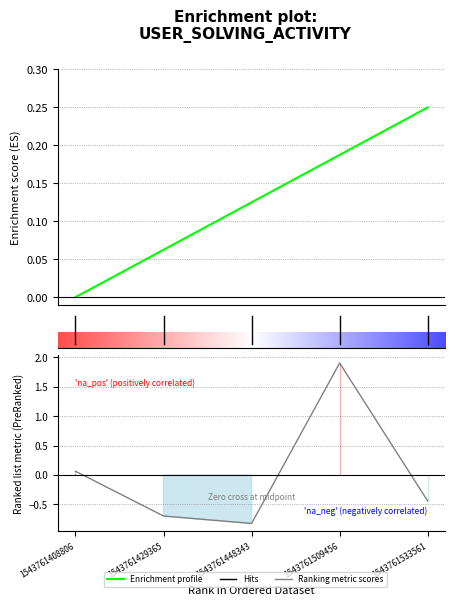

In elapsed_time, how many points are lower than both neighbors (excluding endpoints)?

1